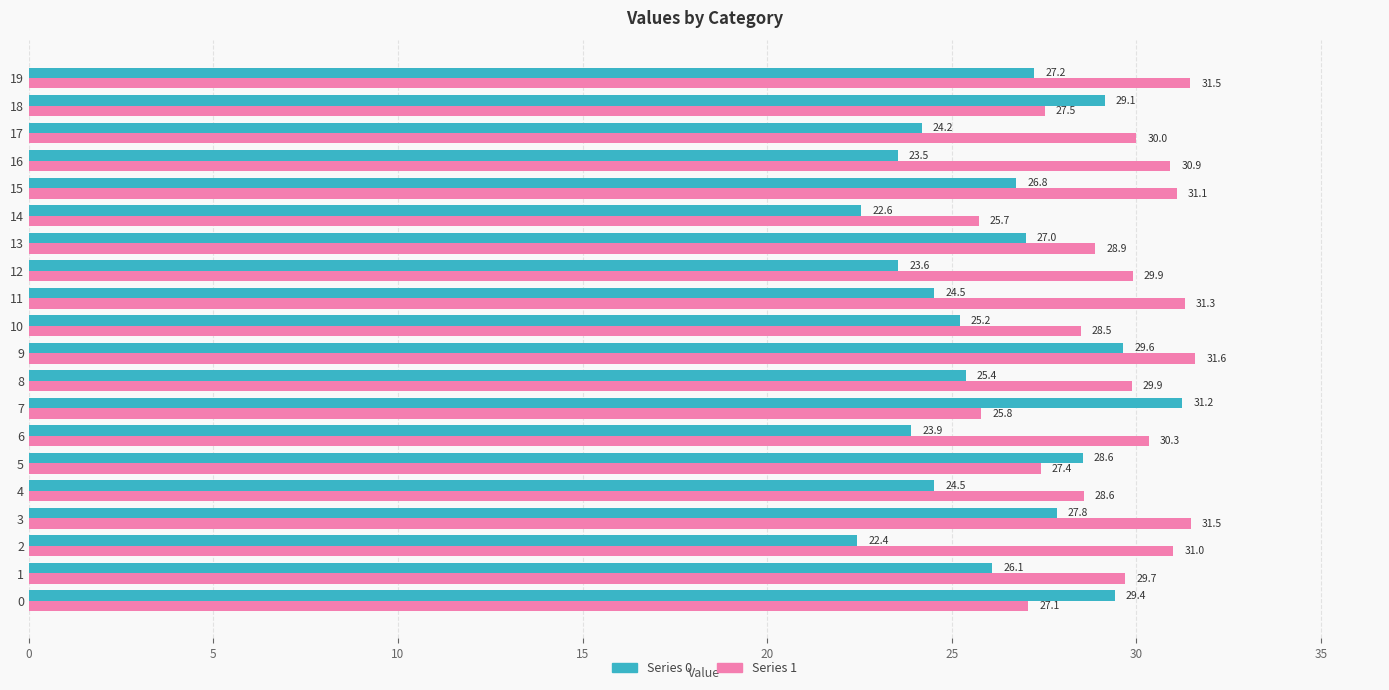

Rank the series by their average value, from lowest to highest.

Series 0, Series 1